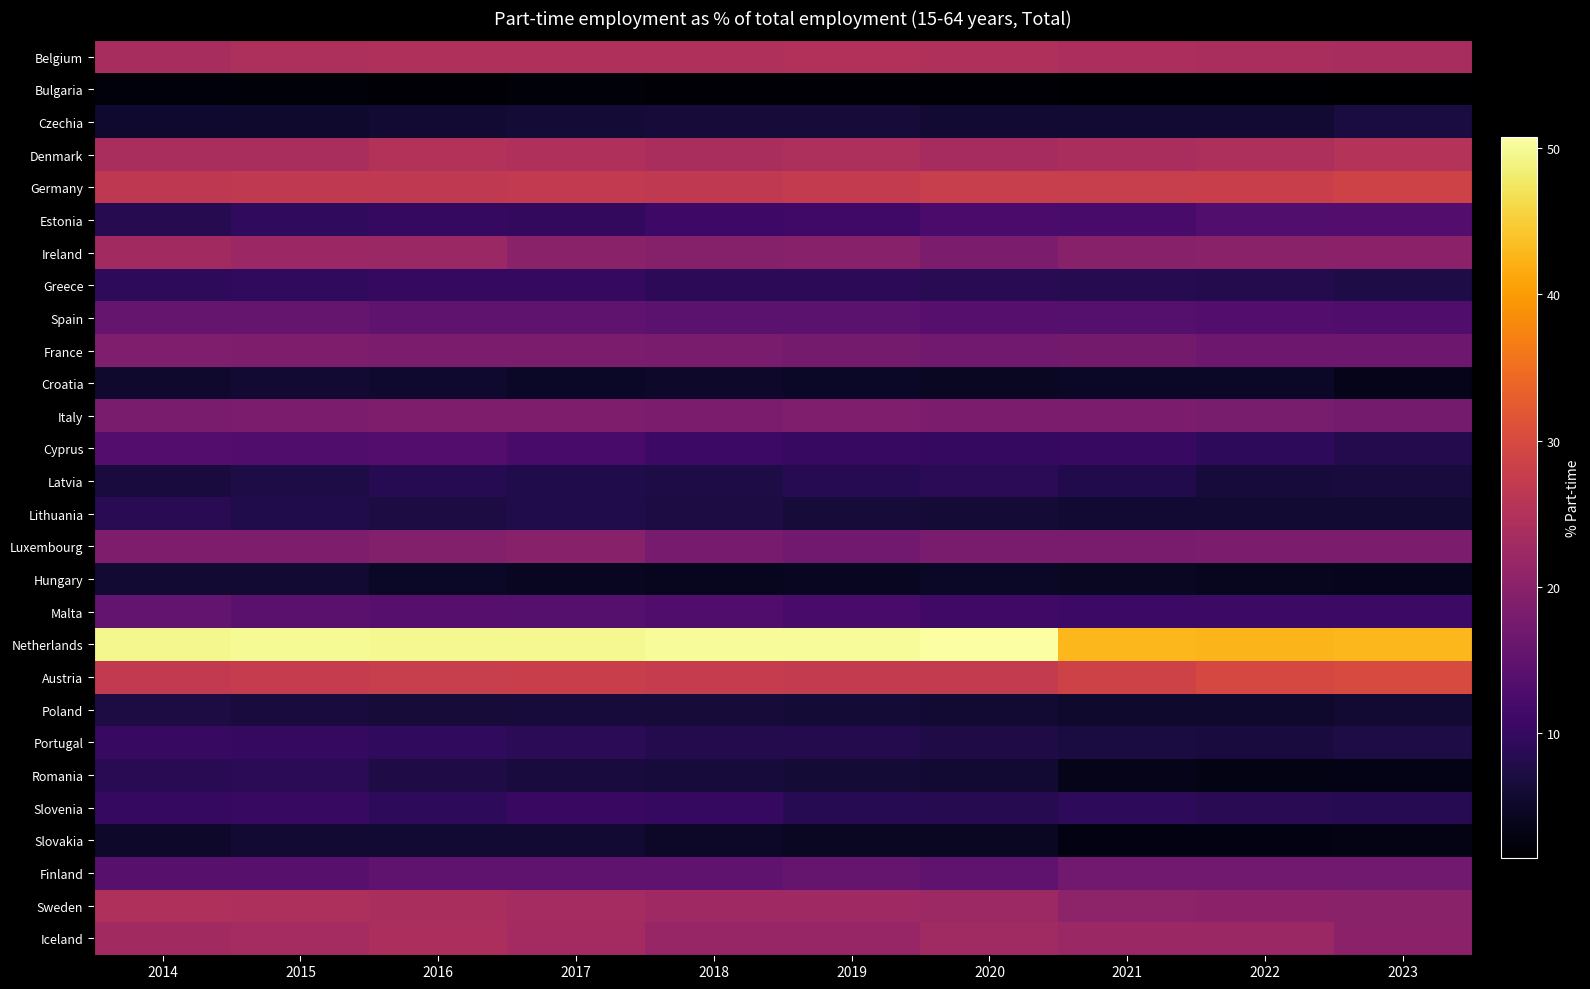

What is the spread (max minus min) of values at 2019?

48.3